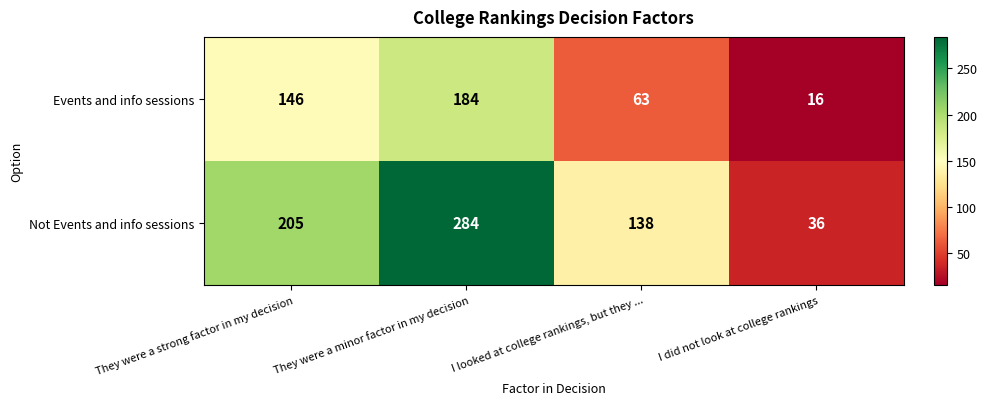

What is the difference between the Not Events and info sessions values at I looked at college rankings, but they ... and They were a strong factor in my decision?

67